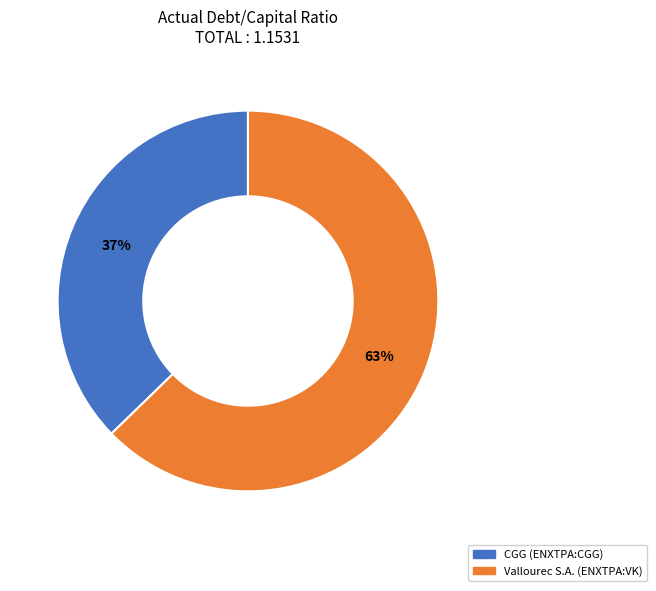

To the nearest percent, what portion does CGG (ENXTPA:CGG) represent?

37%